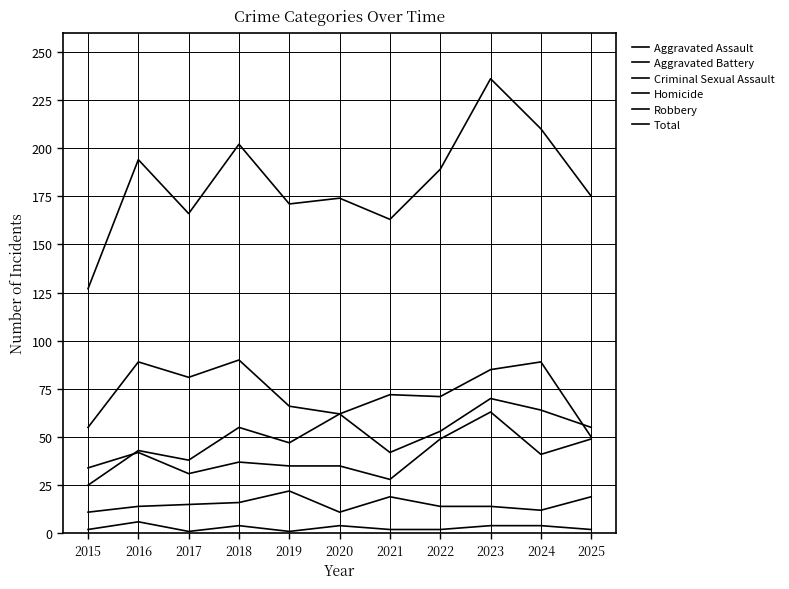

Is this an area chart (filled region under the line)?

No